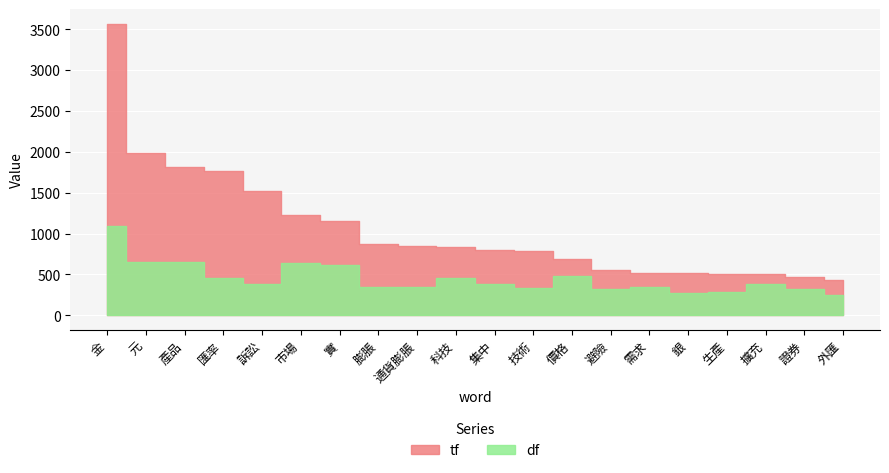

Which label corresponds to the largest value in the chart?

金